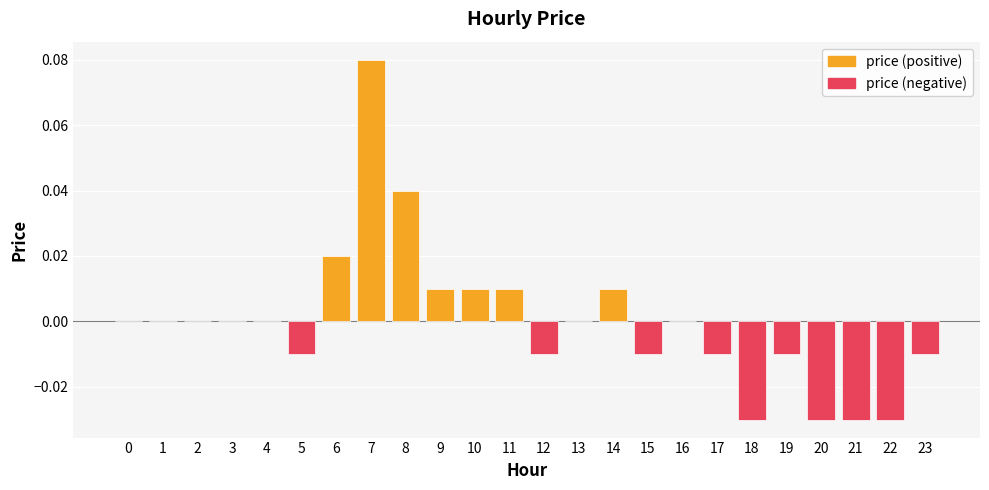

Reading right to left, extract all data points from this chart.

-0.0	-0.0	-0.0	-0.0	-0.0	-0.0	-0.0	0.0	-0.0	0.0	0.0	-0.0	0.0	0.0	0.0	0.0	0.1	0.0	-0.0	0.0	0.0	0.0	0.0	0.0